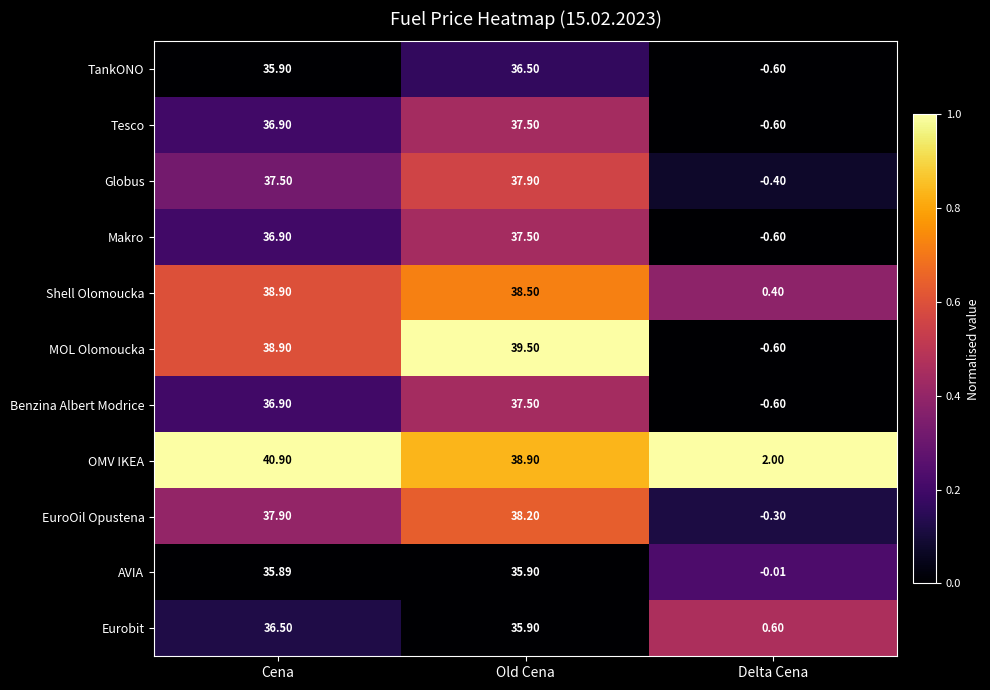

Which label corresponds to the smallest value in the chart?

Delta Cena